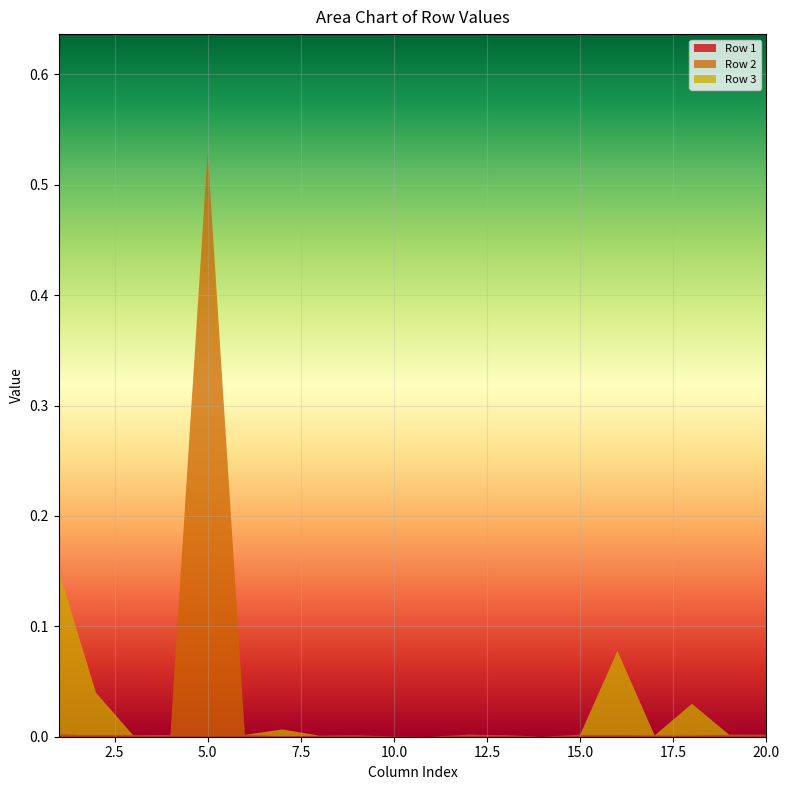

Reading left to right, what are all the values shown in this chart?

Row 1: 0.0	0.0	0.0	0.0	0.0	0.0	0.0	0.0	0.0	0.0	0.0	0.0	0.0	0.0	0.0	0.0	0.0	0.0	0.0	0.0
Row 2: 0.0	0.0	0.0	0.0	0.5	0.0	0.0	0.0	0.0	0.0	0.0	0.0	0.0	0.0	0.0	0.0	0.0	0.0	0.0	0.0
Row 3: 0.1	0.0	0.0	0.0	0.0	0.0	0.0	0.0	0.0	0.0	0.0	0.0	0.0	0.0	0.0	0.1	0.0	0.0	0.0	0.0